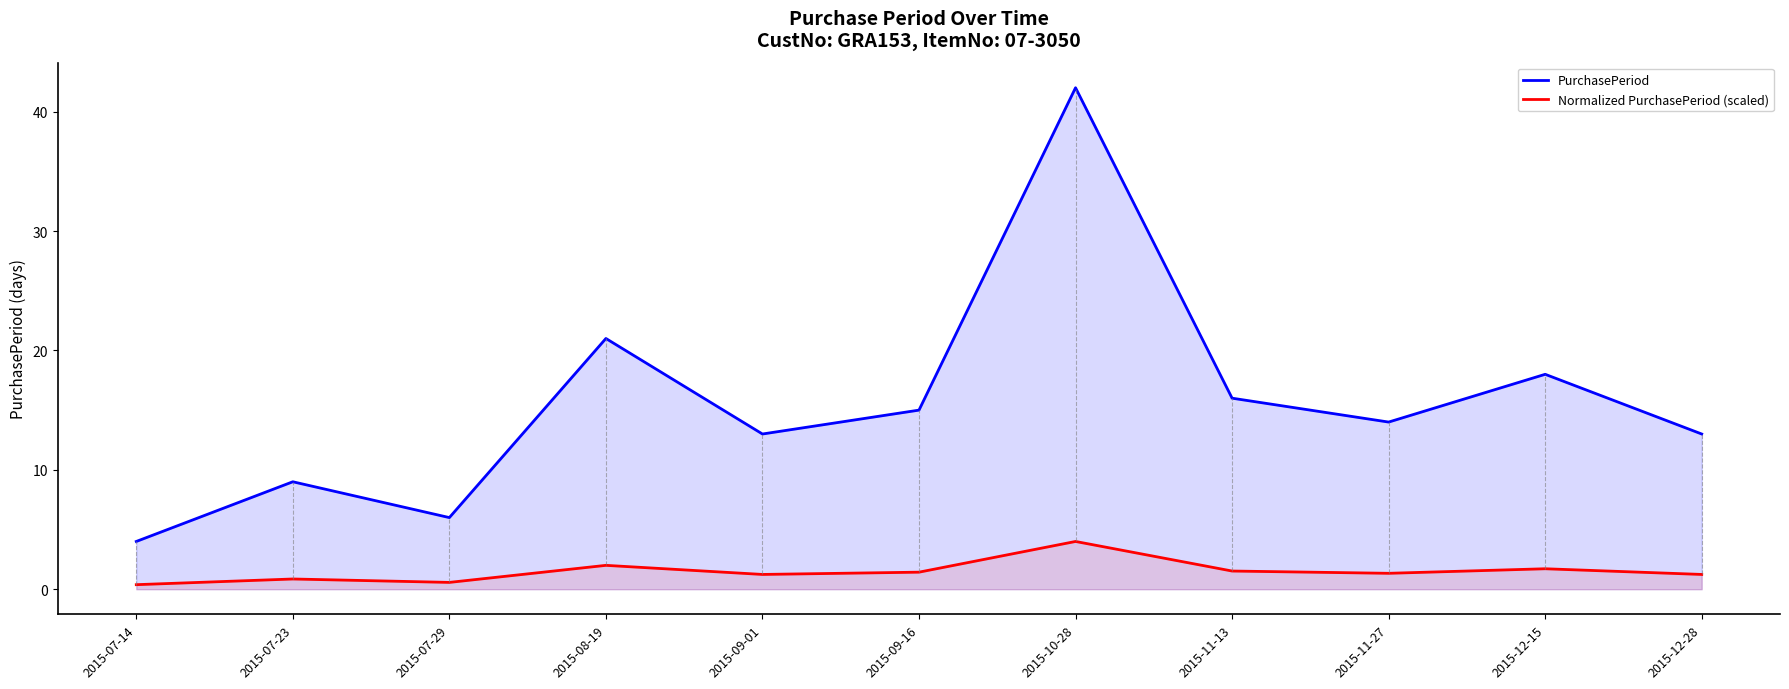

What is the total value across all series at 2015-09-01?

14.2